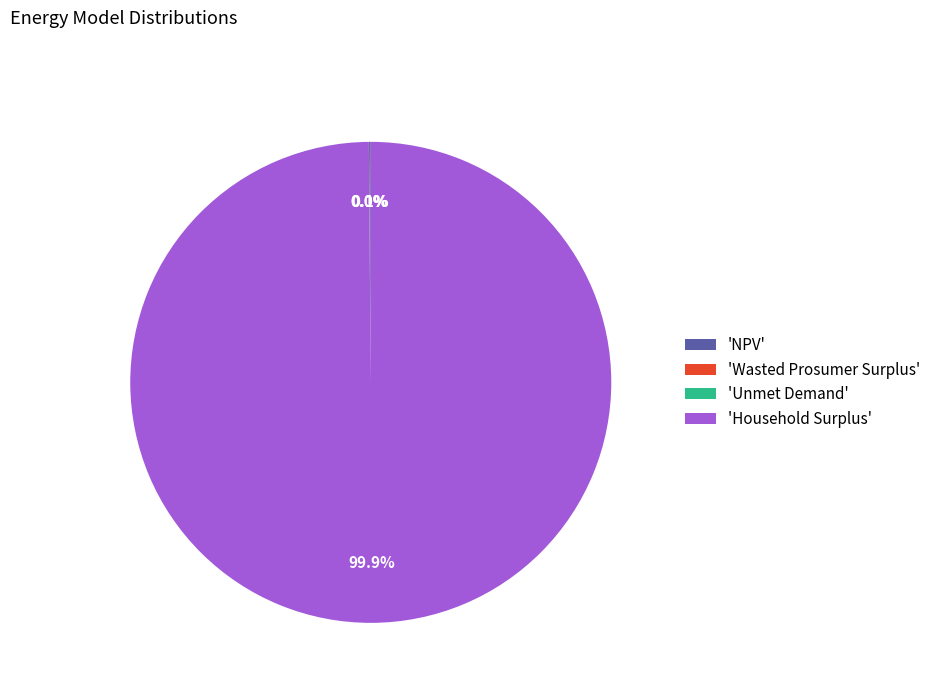

Is there a majority slice in this chart?

Yes